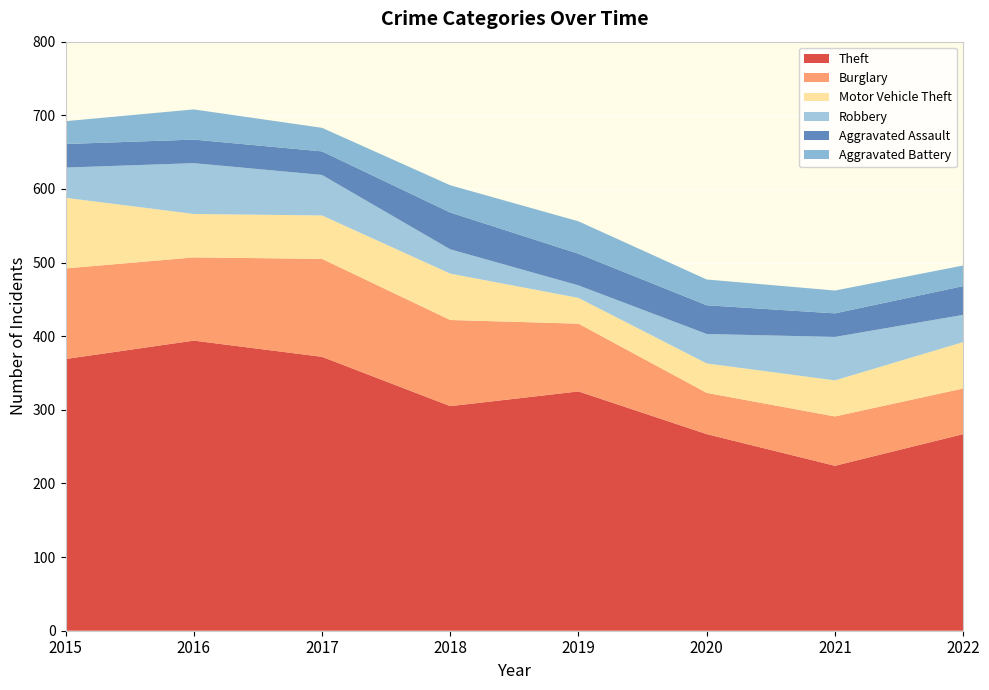

Reading left to right, what are all the values shown in this chart?

Theft: 369	394	372	305	325	267	224	267
Burglary: 123	113	133	117	92	56	67	62
Motor Vehicle Theft: 96	59	59	63	35	40	49	63
Robbery: 41	69	55	33	17	40	59	37
Aggravated Assault: 32	32	32	50	43	39	32	39
Aggravated Battery: 31	41	32	37	44	35	31	28